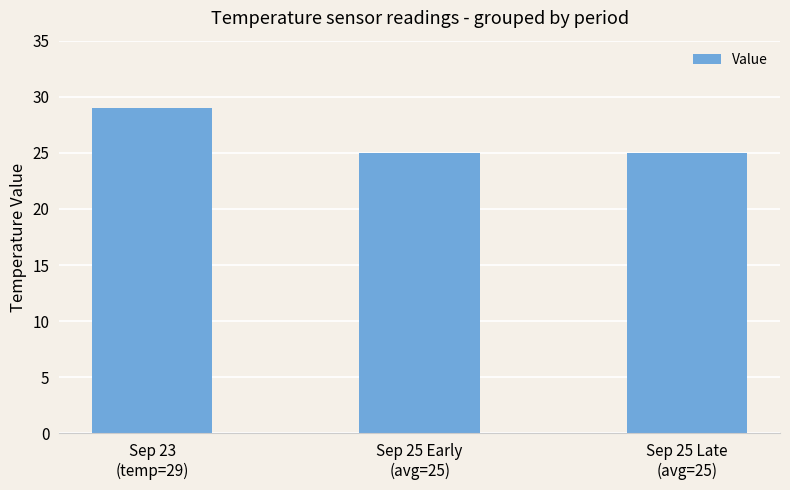

What is the greatest value displayed?

29